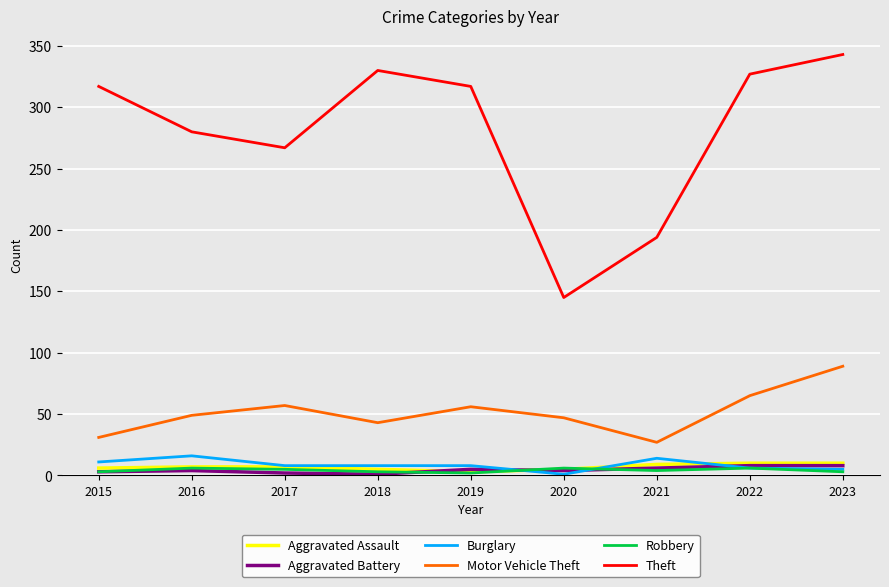

In Aggravated Assault, how many points are lower than both neighbors (excluding endpoints)?

1